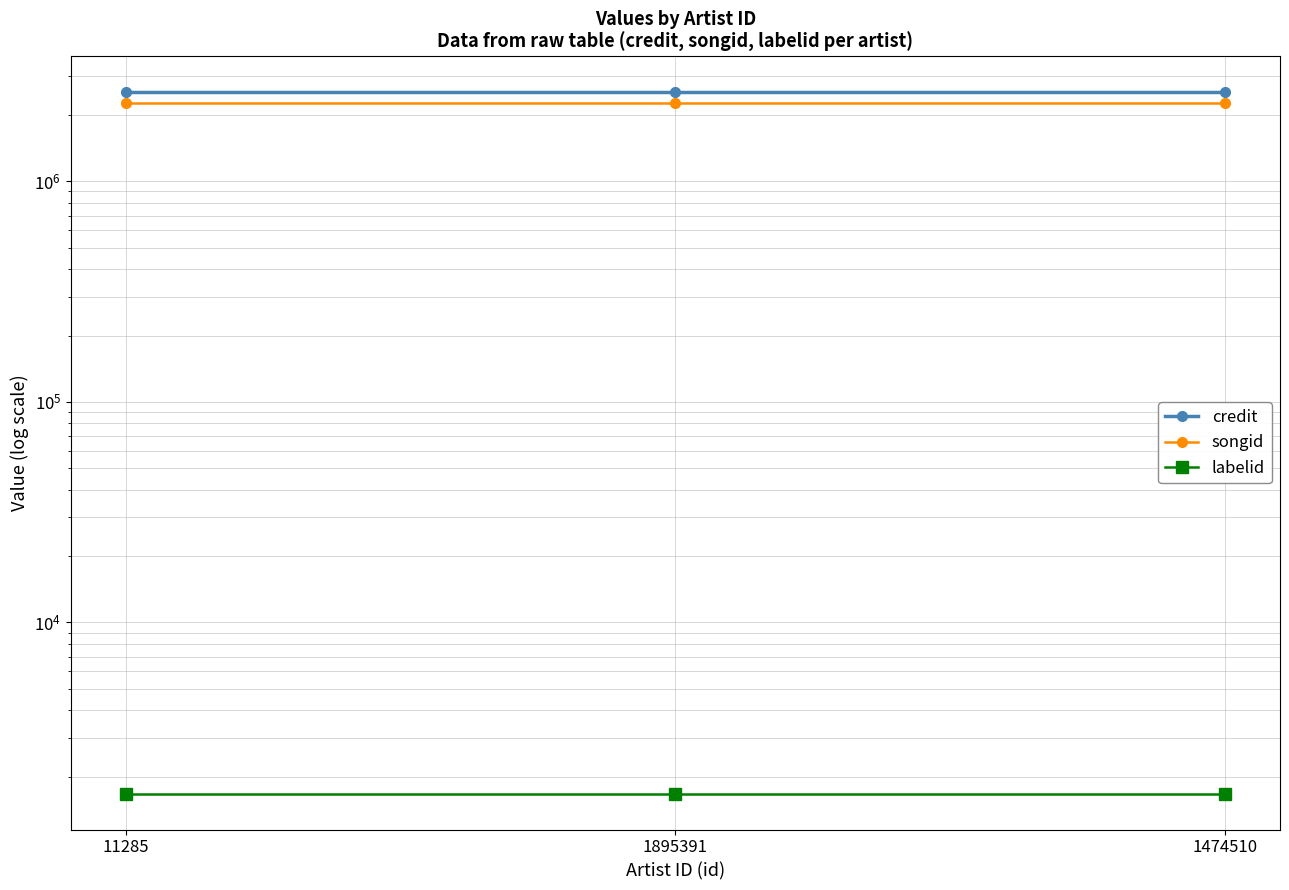

What value does the songid series have at 1474510?

2268503